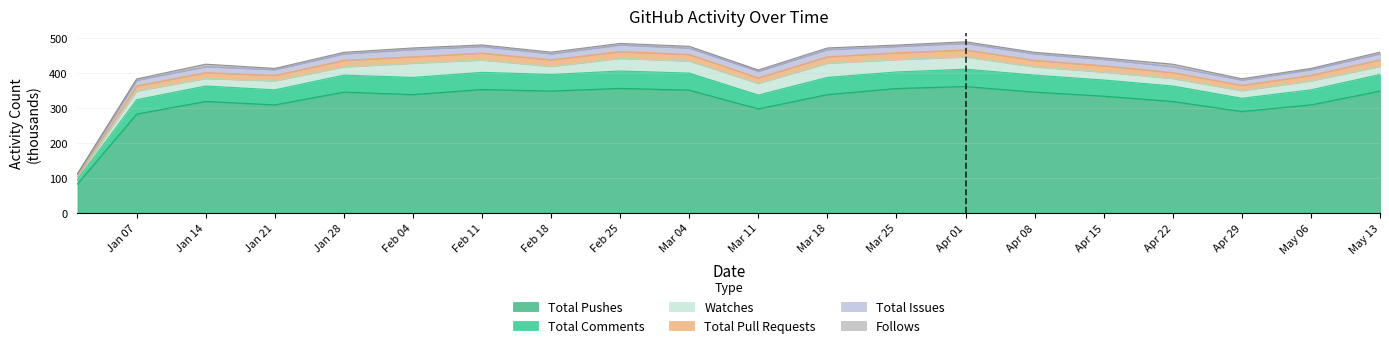

The value of Total Pushes at Jan 07 is 501.7. True or false?

False